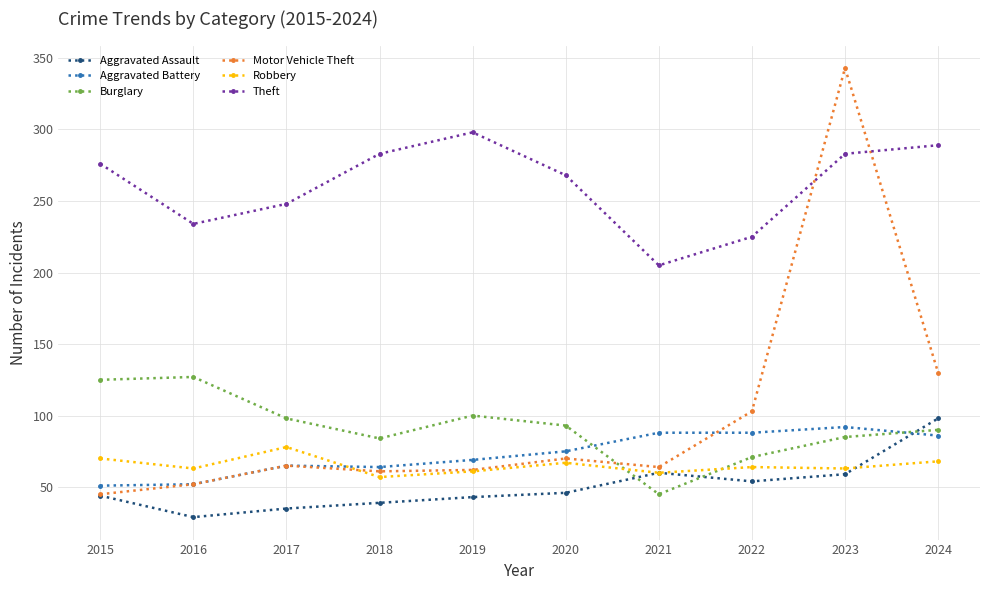

What is the highest value of the Motor Vehicle Theft series?

343